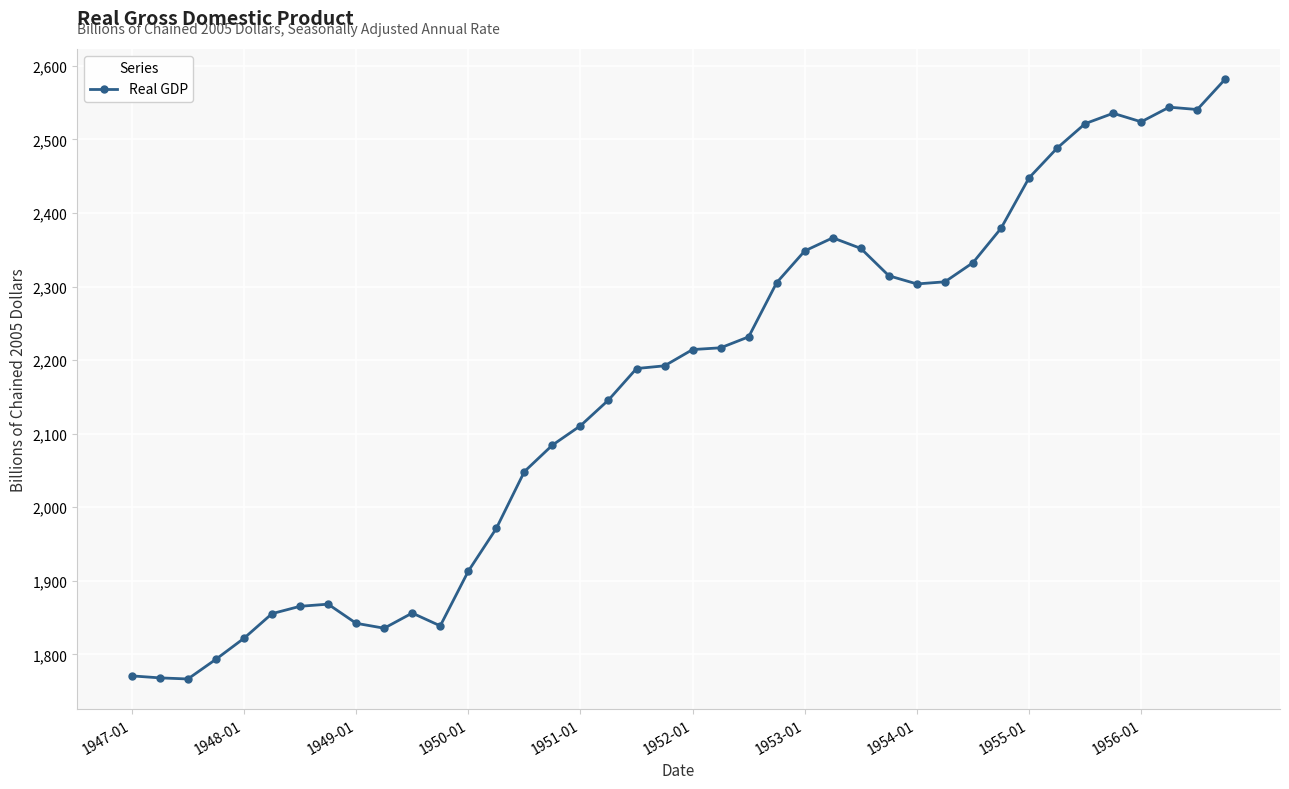

What is the sum of all values?

86389.1